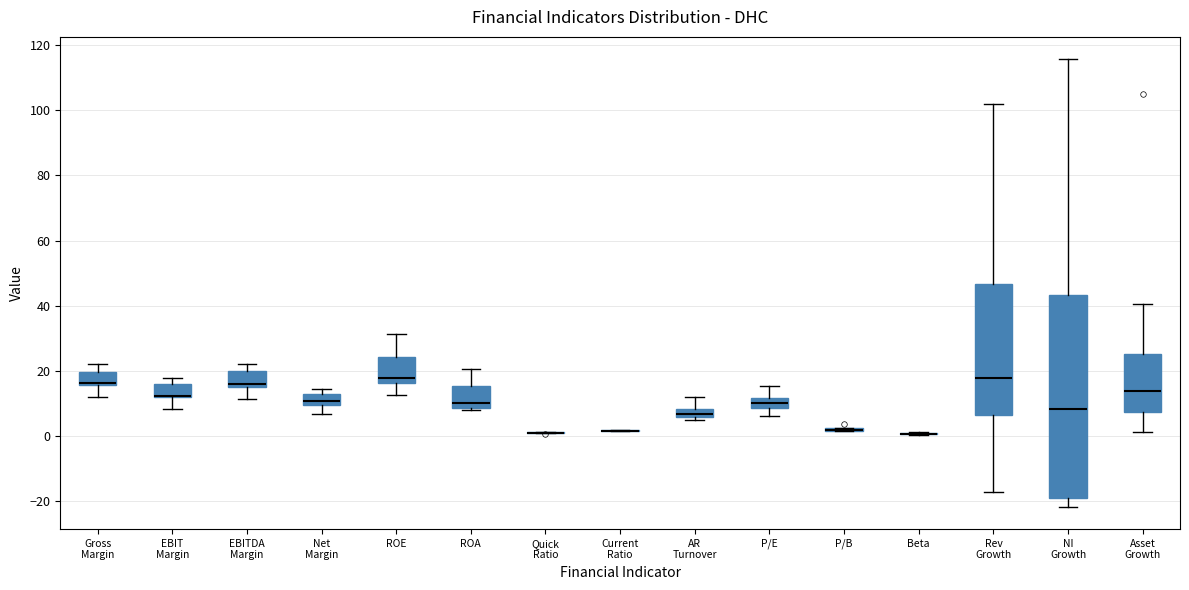

Comparing the boxes themselves (not the whiskers), which one is the tallest?

NI Growth